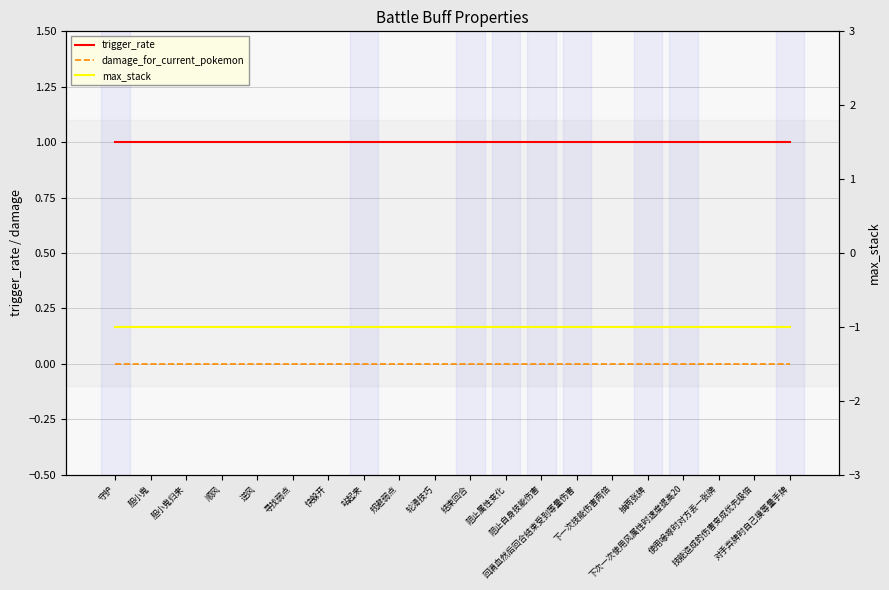

What is the value of the trigger_rate point at the 14th from the left?

1